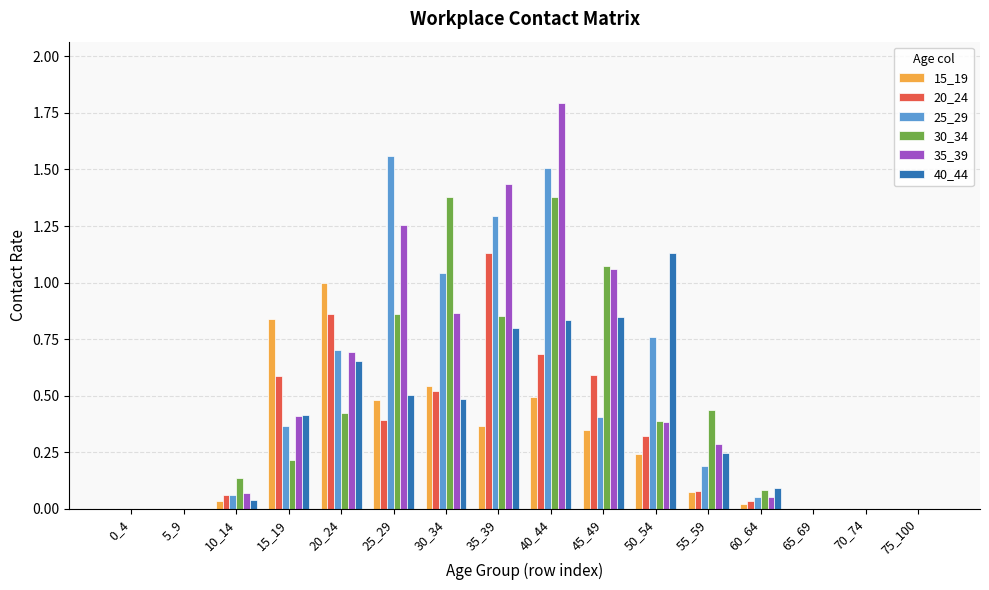

True or false: 25_29 has a value of -1.1 at 70_74.

False